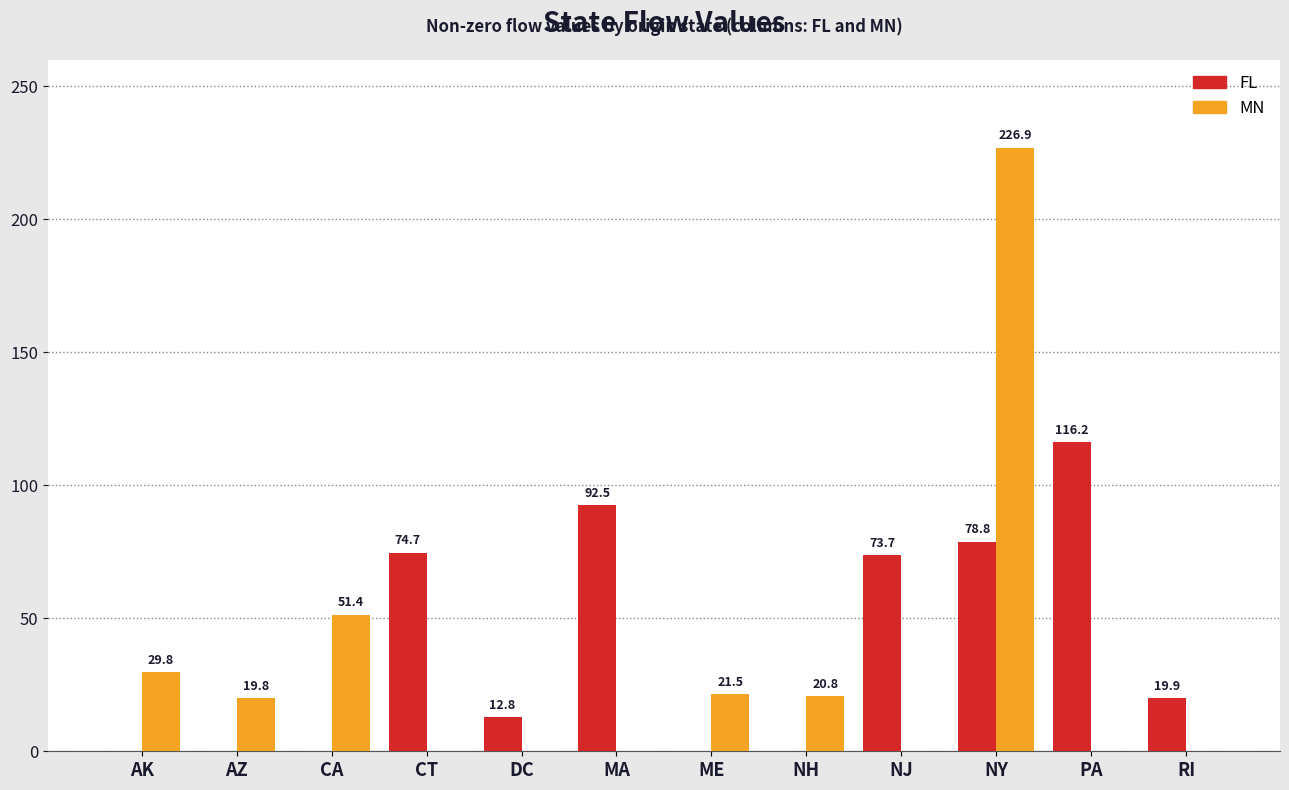

Are the bars horizontal?

No